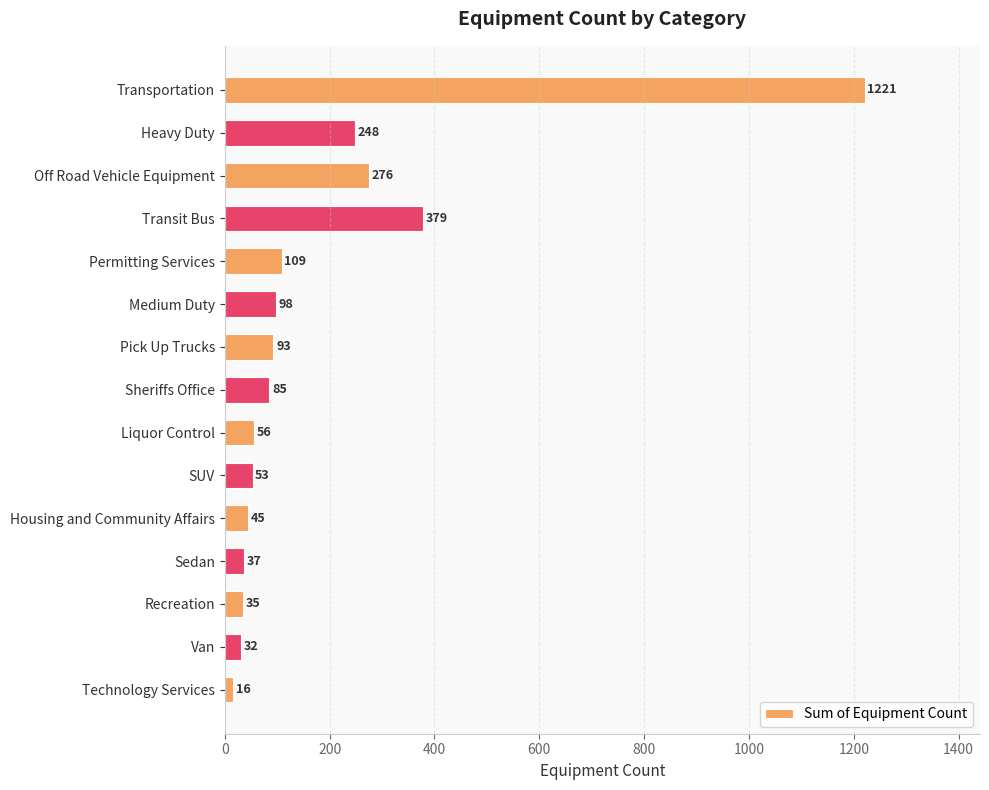

The value at Transit Bus is 220. True or false?

False